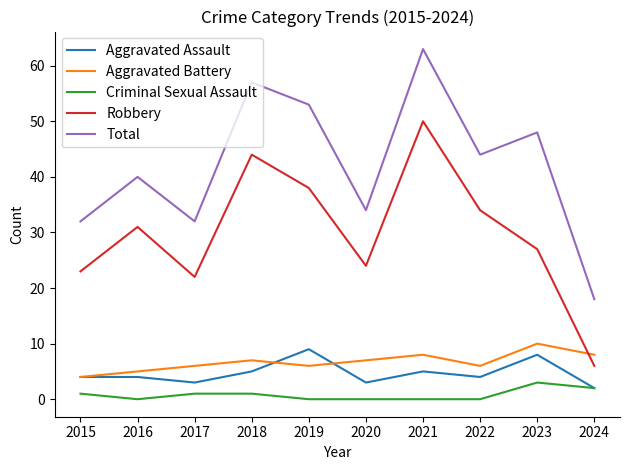

What is the average value of the Total series?

42